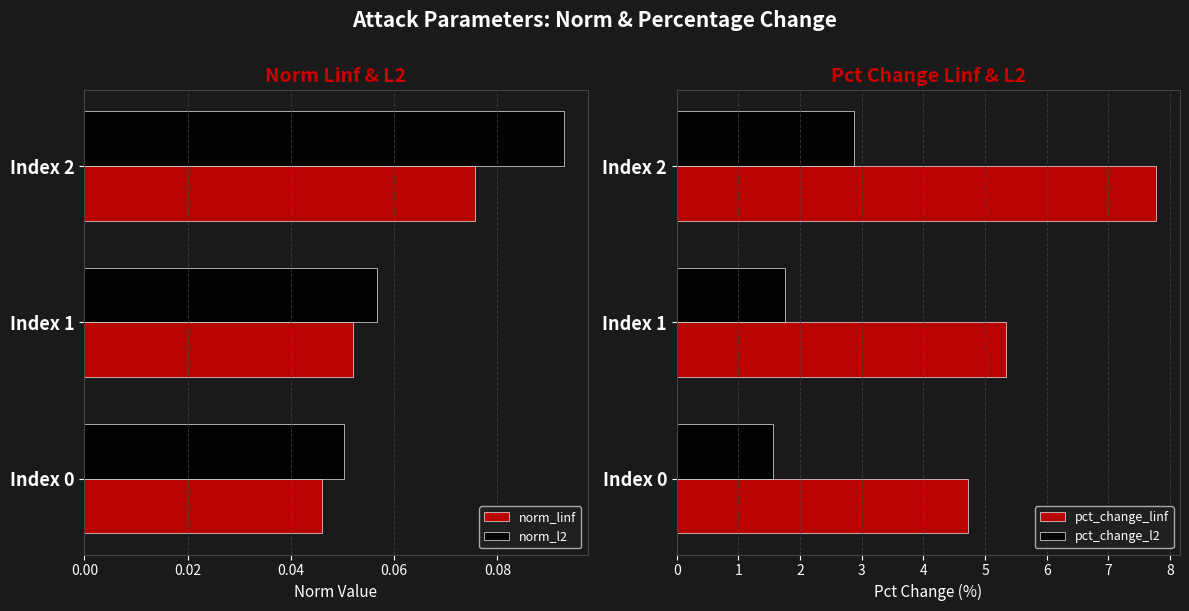

Is the value of pct_change_l2 at Index 2 greater than the value of pct_change_linf at Index 1?

No